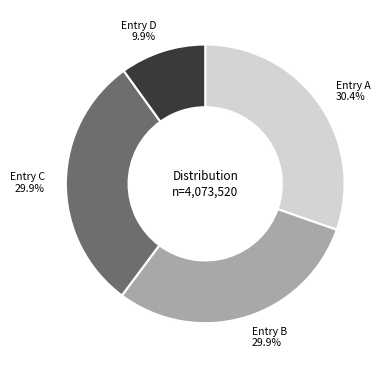

Does any single category account for the majority?

No